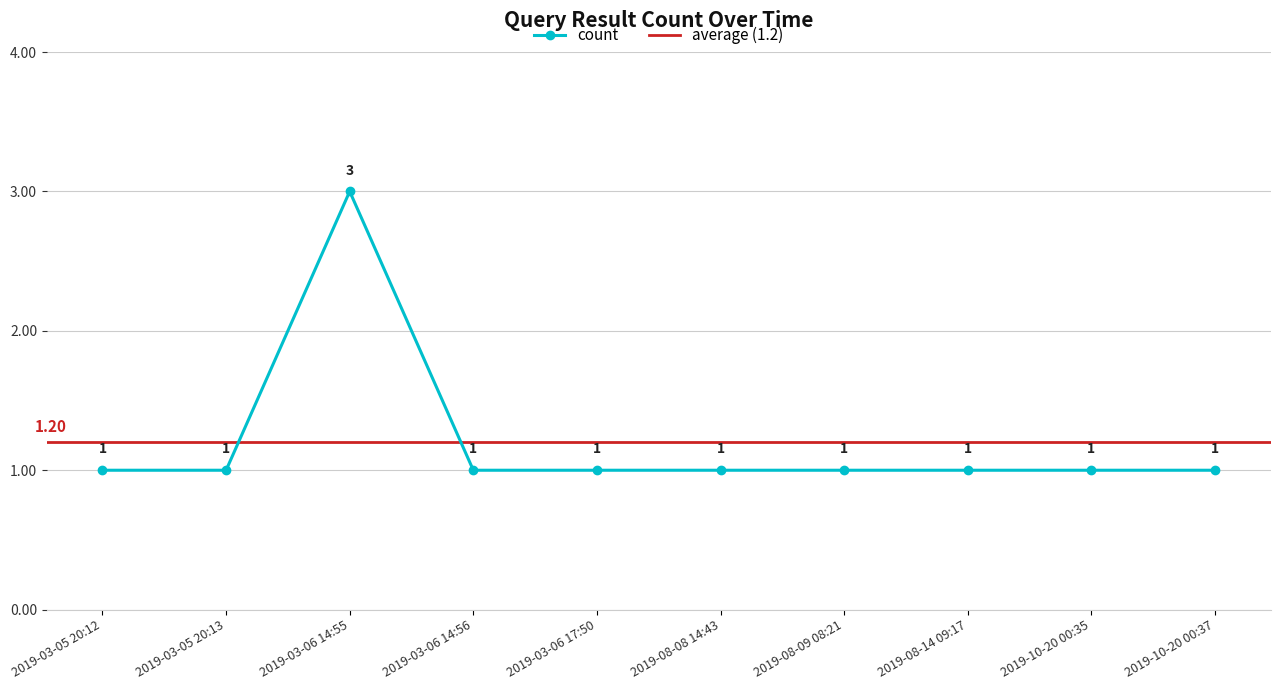

What is the label of the 8th point from the left?

2019-08-14 09:17